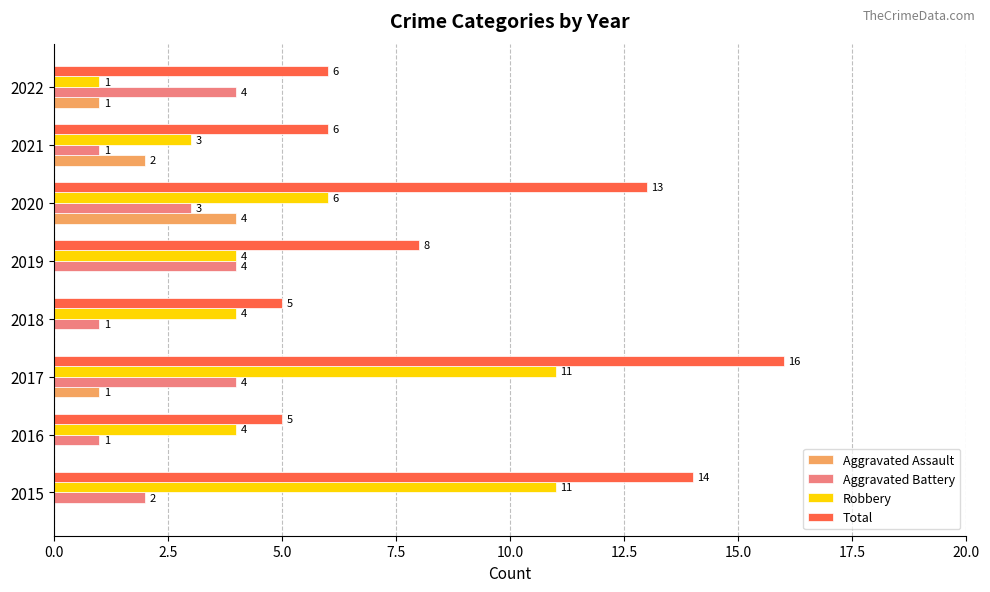

Where is Aggravated Assault nearest to the value 2?

2021